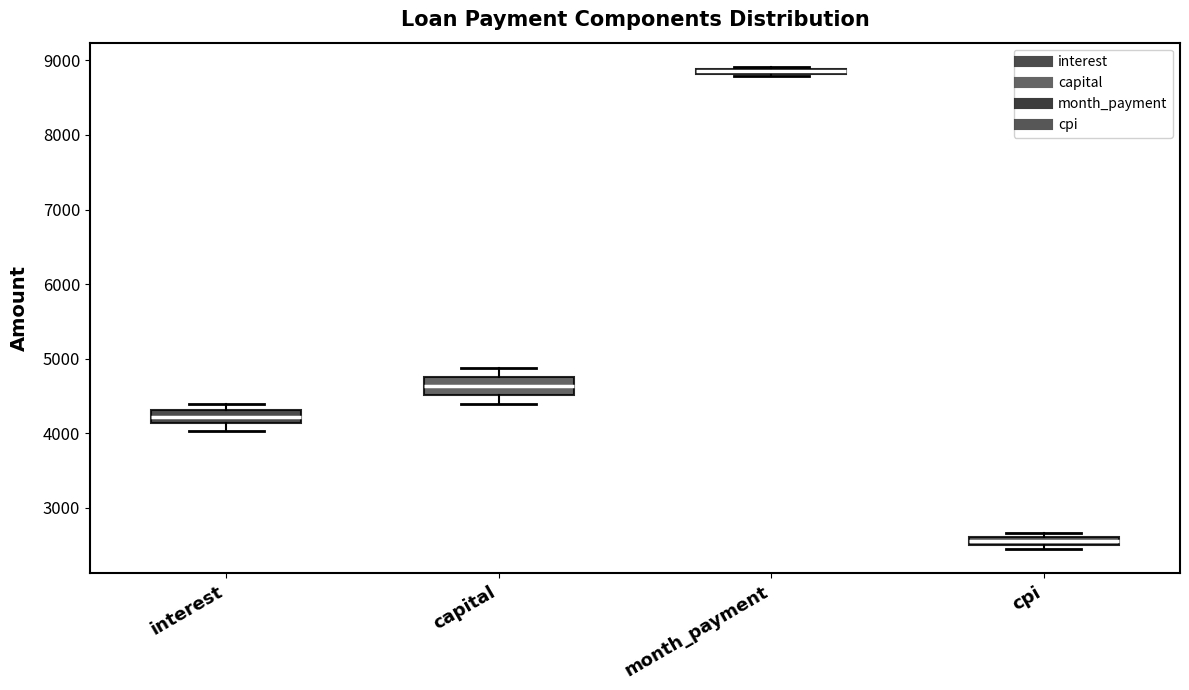

Which box's median line is the highest?

month_payment